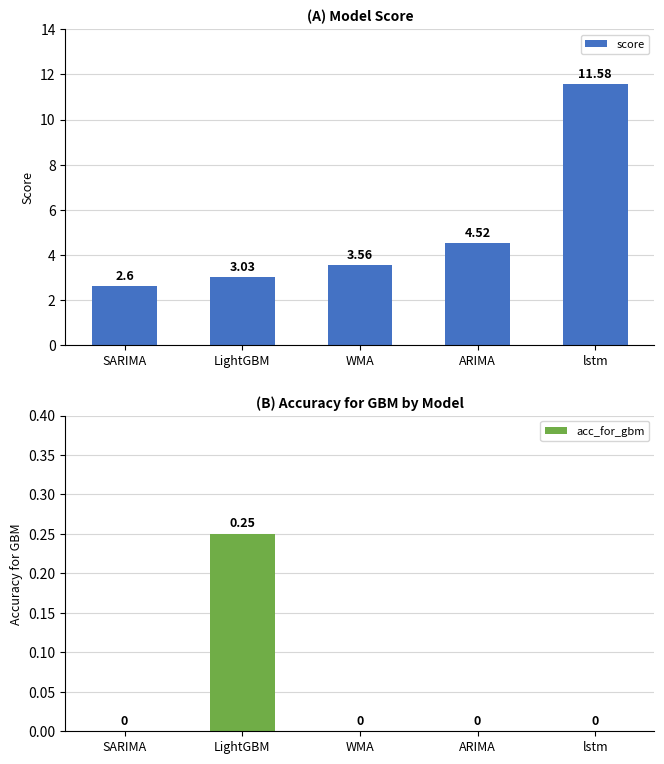

Which series changed the most between WMA and ARIMA?

score